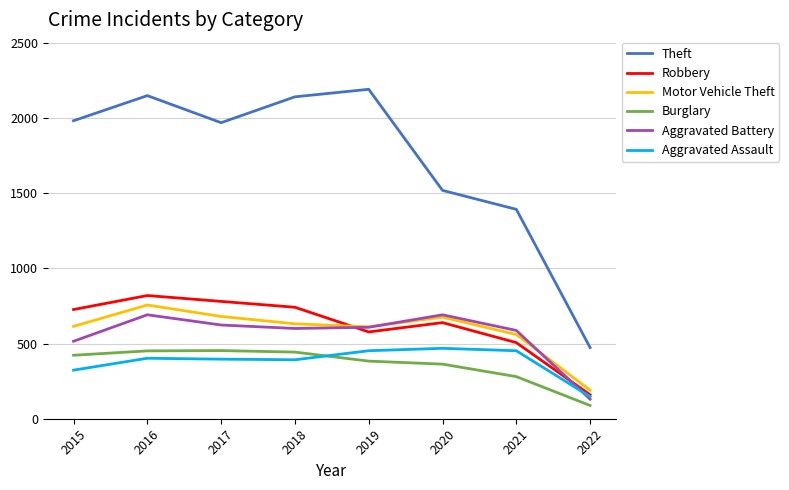

Between 2017 and 2022, which series saw the biggest shift?

Theft